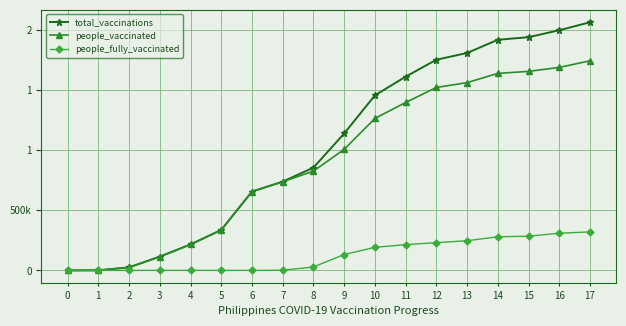

Which series has the largest total across all categories?

total_vaccinations